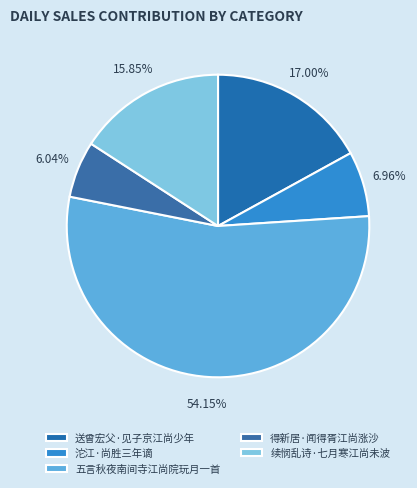

Is there any slice that represents more than half of the pie?

Yes